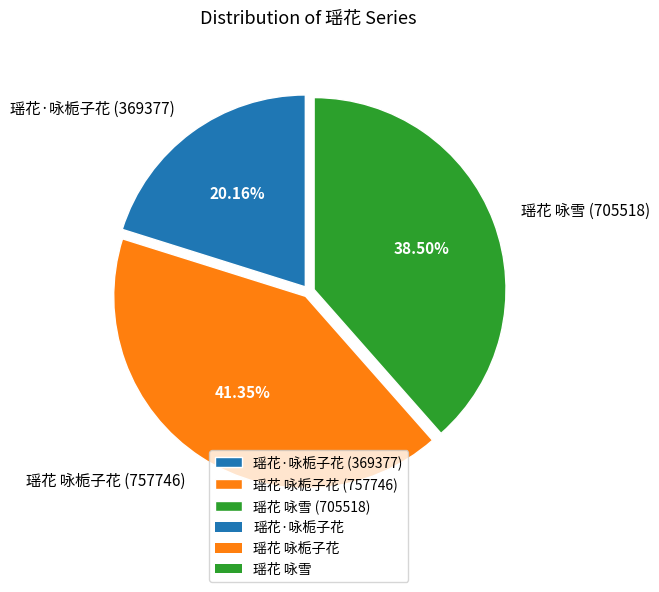

What is the ratio of the value at 瑶花·咏栀子花 to the value at 瑶花 咏雪?

0.5